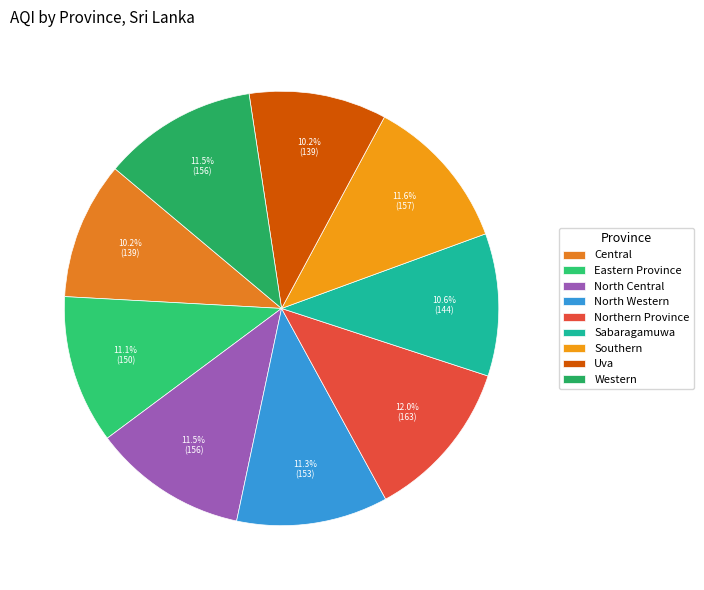

Which category has the biggest portion of the pie?

Northern Province